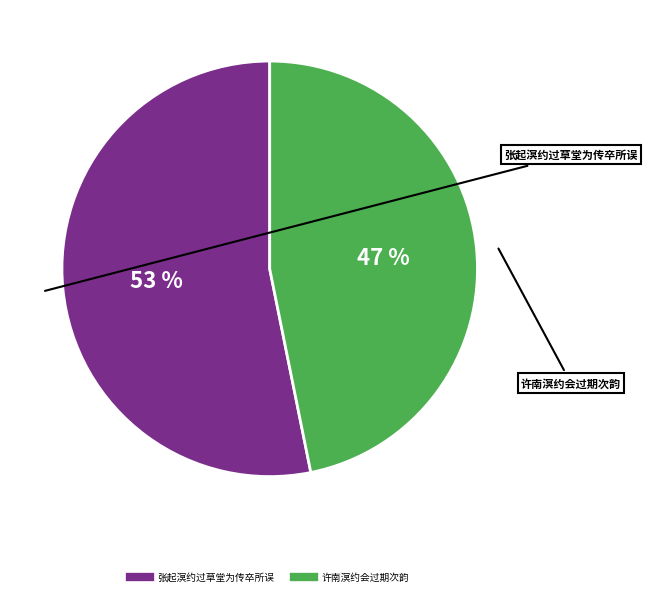

To the nearest percent, what percentage of the pie is 张起溟约过草堂为传卒所误?

53%